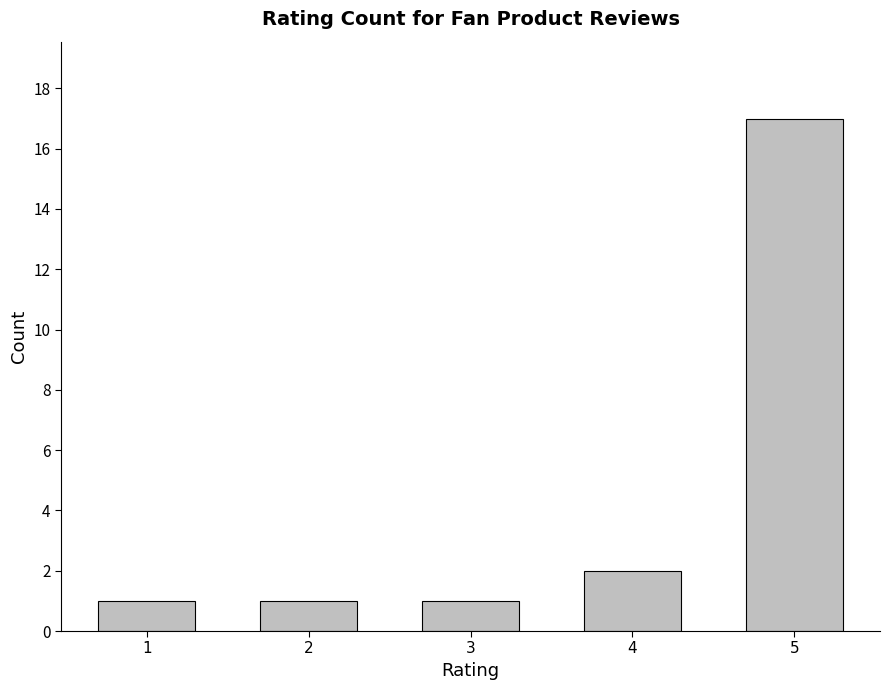

What is the value of the 4th bar from the left?

2